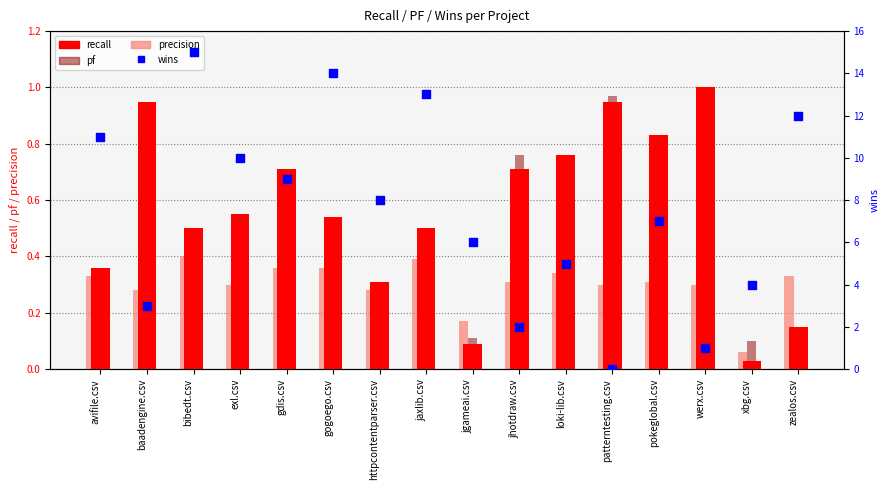

Which series contains the lowest Y value?

wins